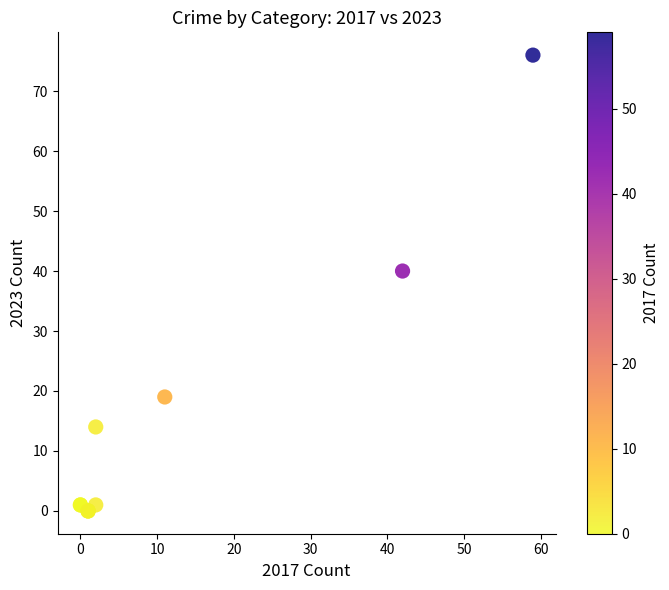

What Y value in the scatter plot is closest to 38?

40